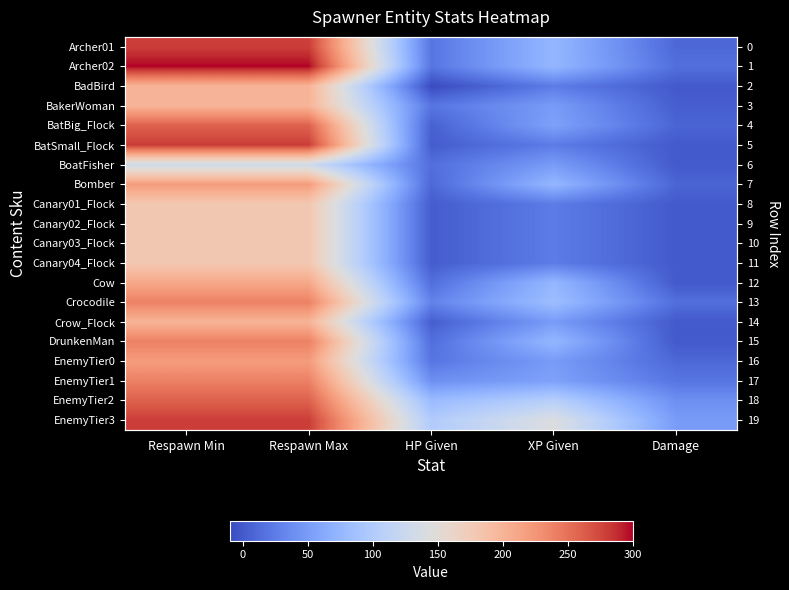

Which category has the lowest value in the BatSmall_Flock series?

Damage